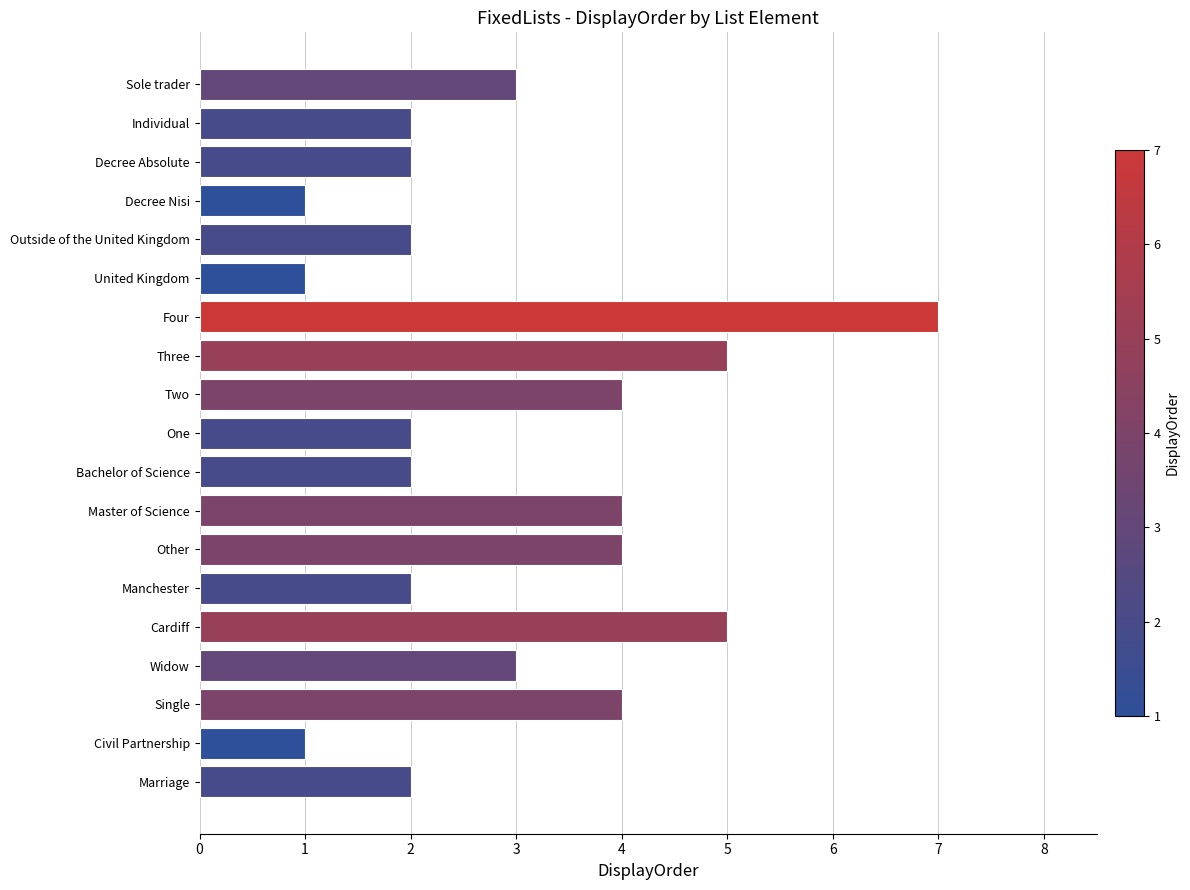

Reading top to bottom, transcribe all the data shown in this chart.

Sole trader=3	Individual=2	Decree Absolute=2	Decree Nisi=1	Outside of the United Kingdom=2	United Kingdom=1	Four=7	Three=5	Two=4	One=2	Bachelor of Science=2	Master of Science=4	Other=4	Manchester=2	Cardiff=5	Widow=3	Single=4	Civil Partnership=1	Marriage=2